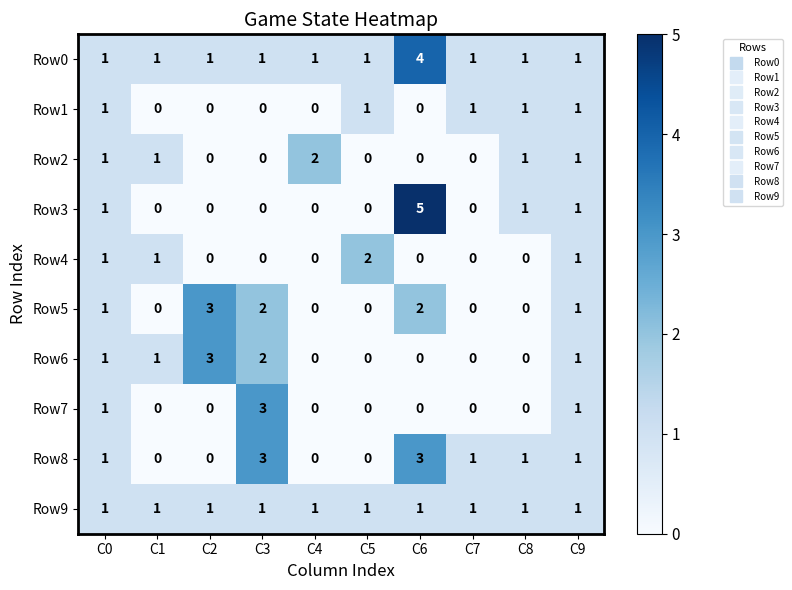

How many data points does each series have?

10